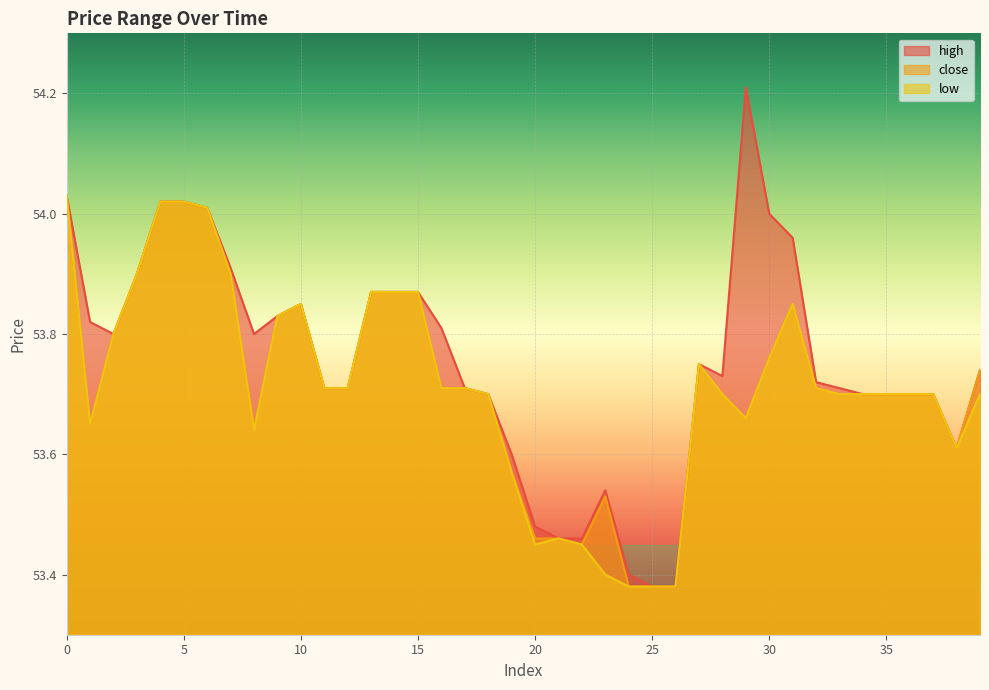

At 1, list the series in order from smallest to largest.

close, low, high